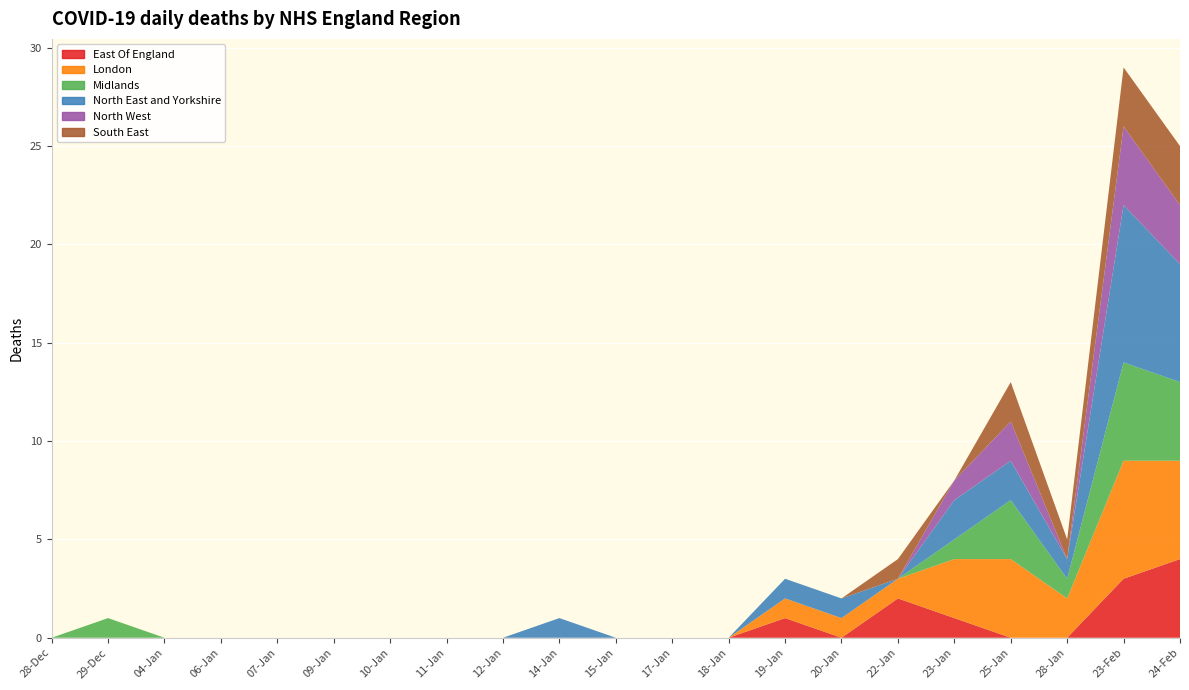

Reading right to left, transcribe all the data shown in this chart.

East Of England: 4	3	0	0	1	2	0	1	0	0	0	0	0	0	0	0	0	0	0	0	0
London: 5	6	2	4	3	1	1	1	0	0	0	0	0	0	0	0	0	0	0	0	0
Midlands: 4	5	1	3	1	0	0	0	0	0	0	0	0	0	0	0	0	0	0	1	0
North East and Yorkshire: 6	8	1	2	2	0	1	1	0	0	0	1	0	0	0	0	0	0	0	0	0
North West: 3	4	0	2	1	0	0	0	0	0	0	0	0	0	0	0	0	0	0	0	0
South East: 3	3	1	2	0	1	0	0	0	0	0	0	0	0	0	0	0	0	0	0	0